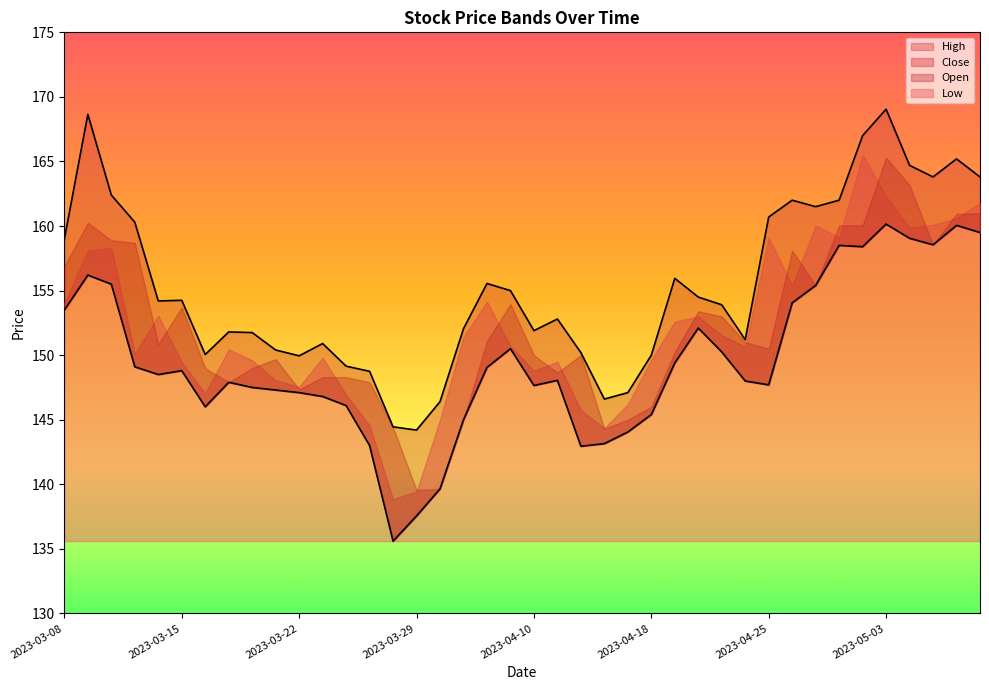

True or false: Low and High intersect in this chart.

False